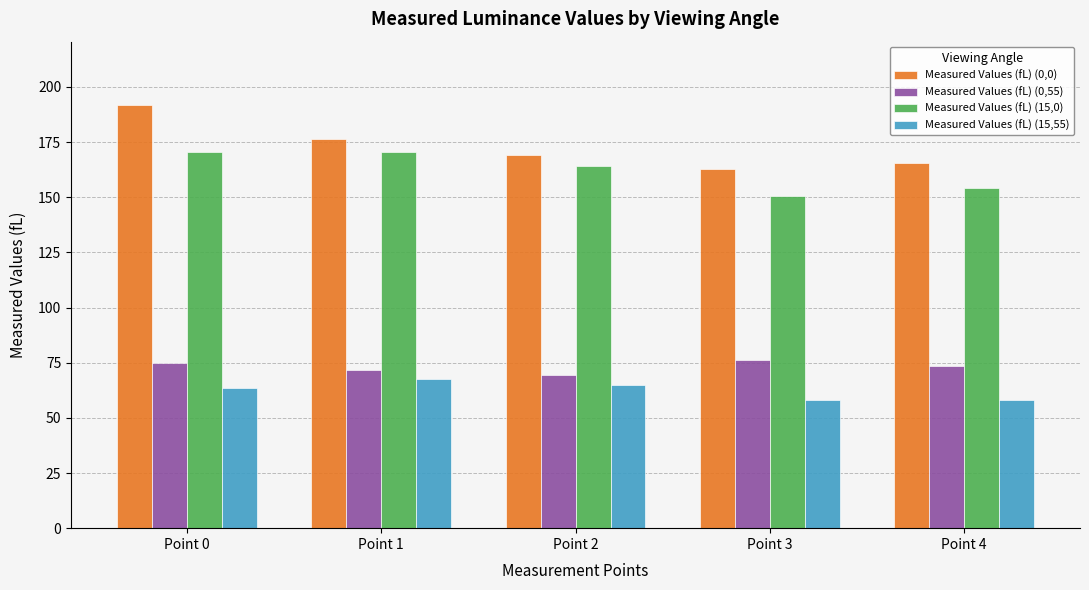

How many groups of bars are there?

5